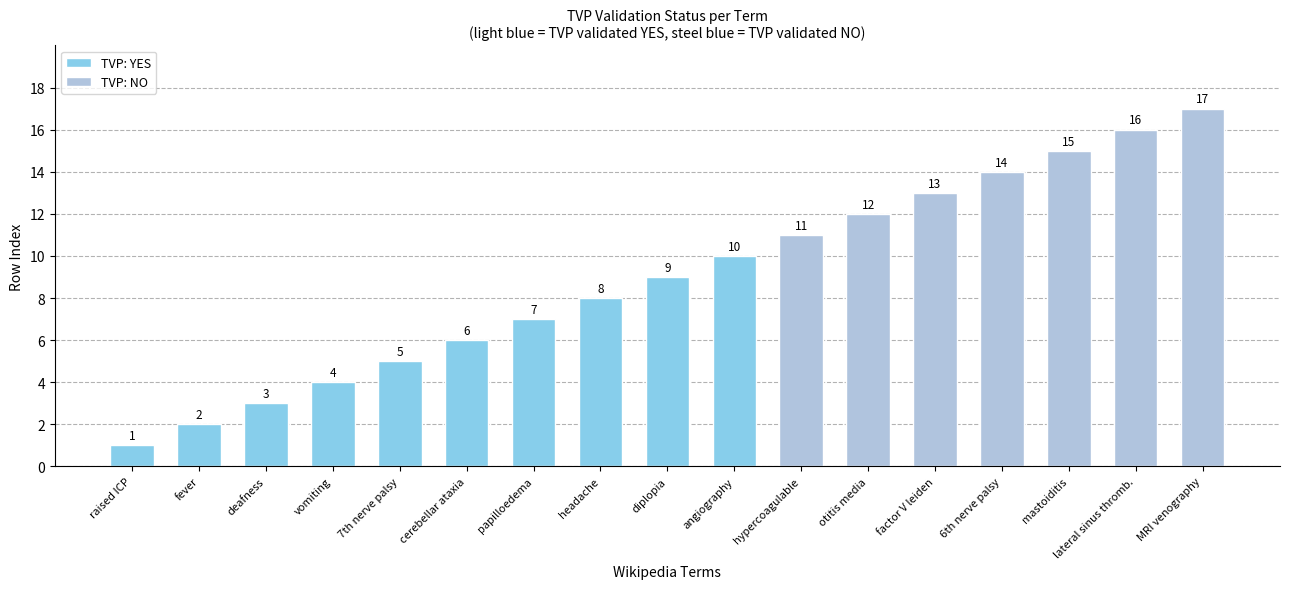

At which label is the value closest to 9?

diplopia